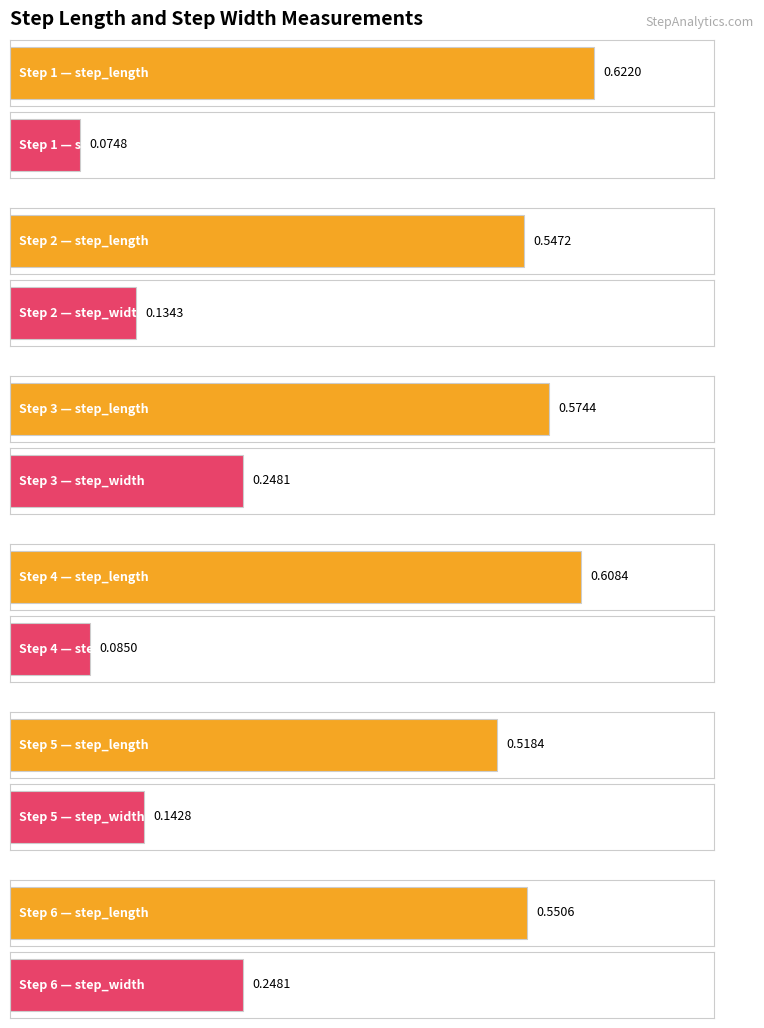

Reading right to left, transcribe all the data shown in this chart.

step_length: 0.6	0.5	0.6	0.6	0.5	0.6
step_width: 0.2	0.1	0.1	0.2	0.1	0.1